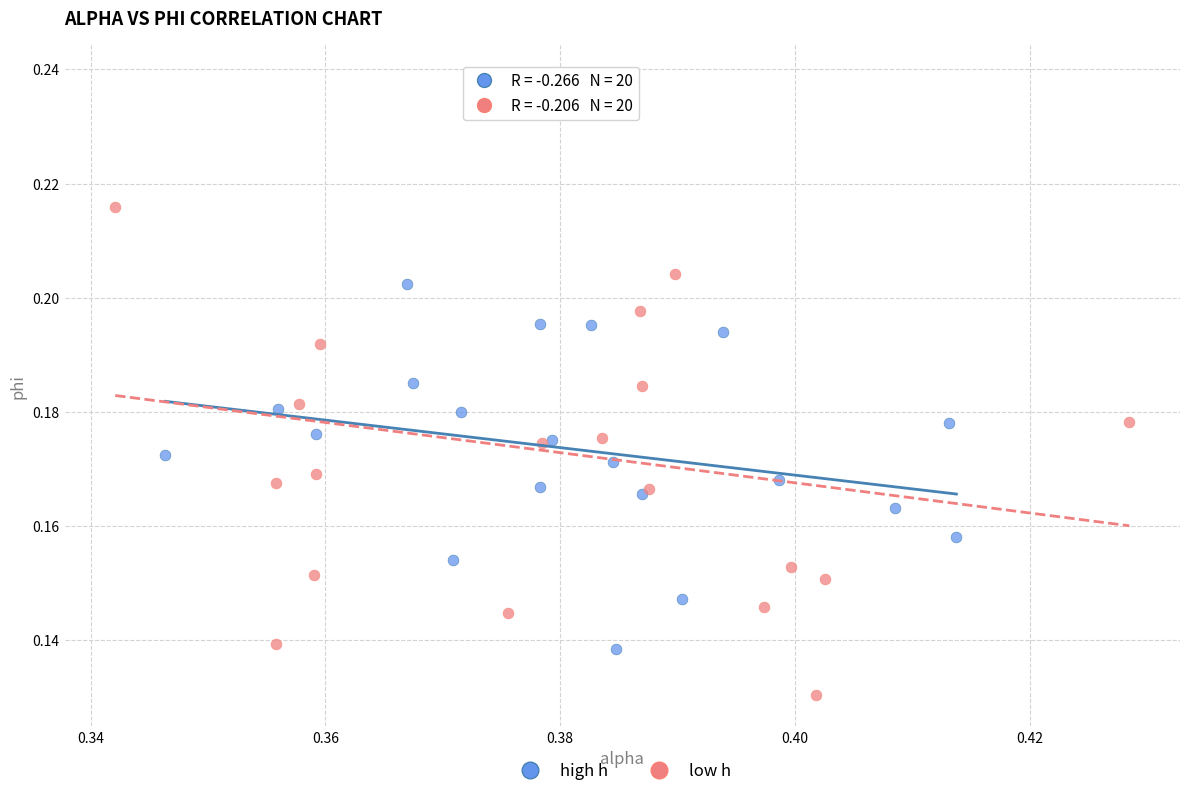

What are all the series names shown in the legend?

high h, low h